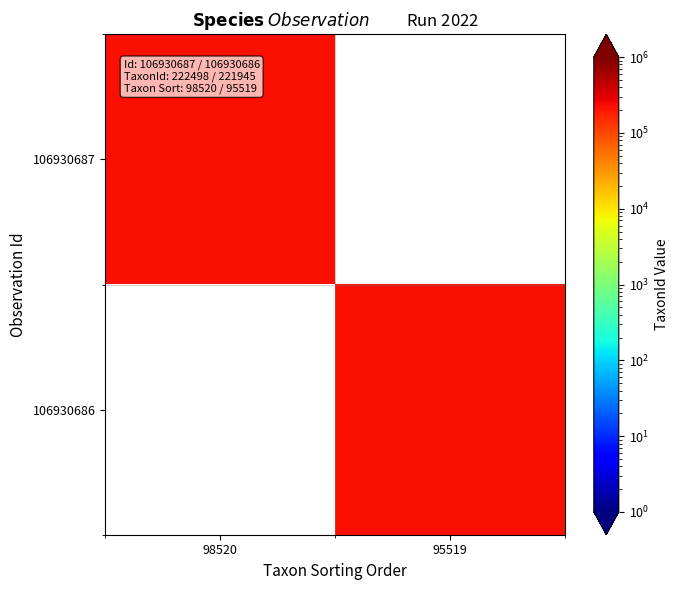

How many data points does each series have?

2